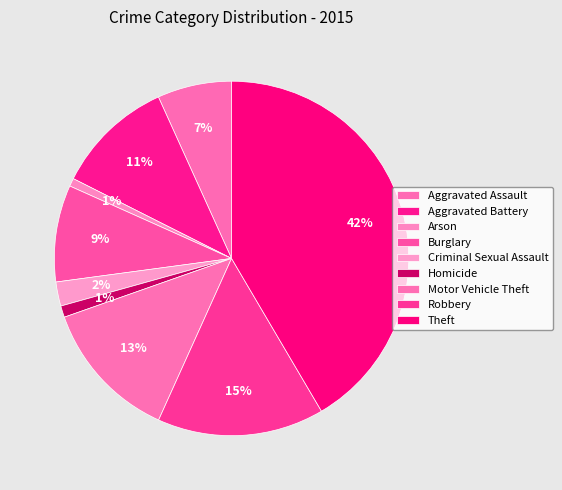

Which category has the smallest portion of the pie?

Arson